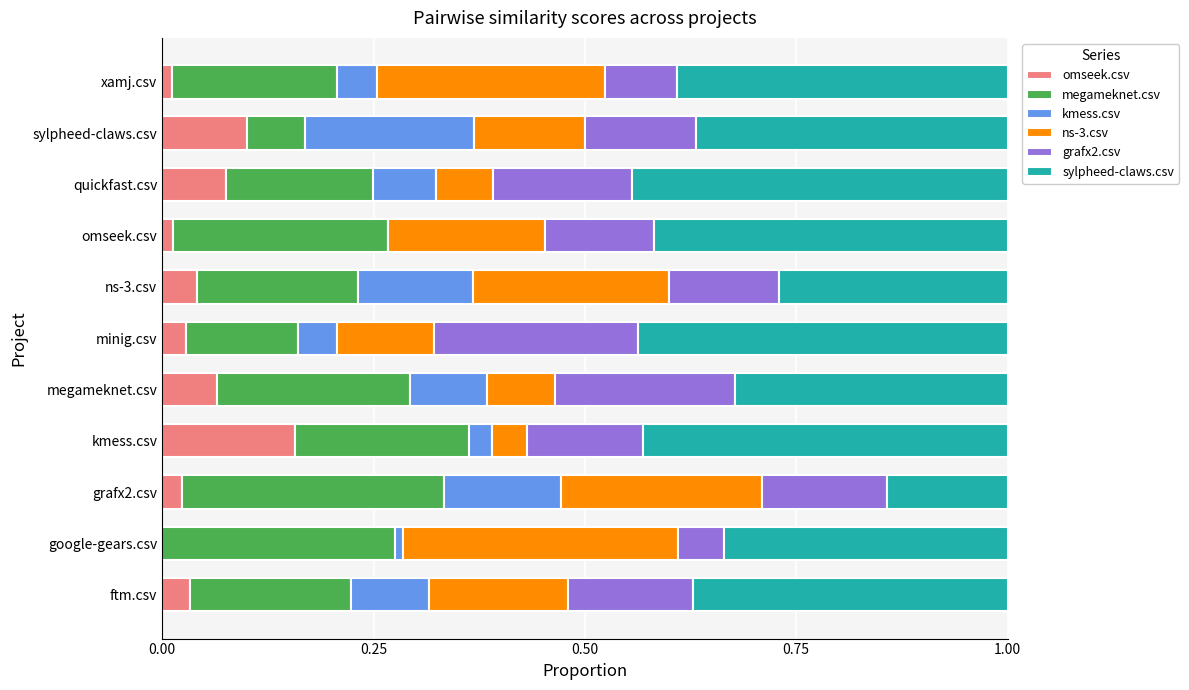

What is the total value across all series at kmess.csv?

1.0